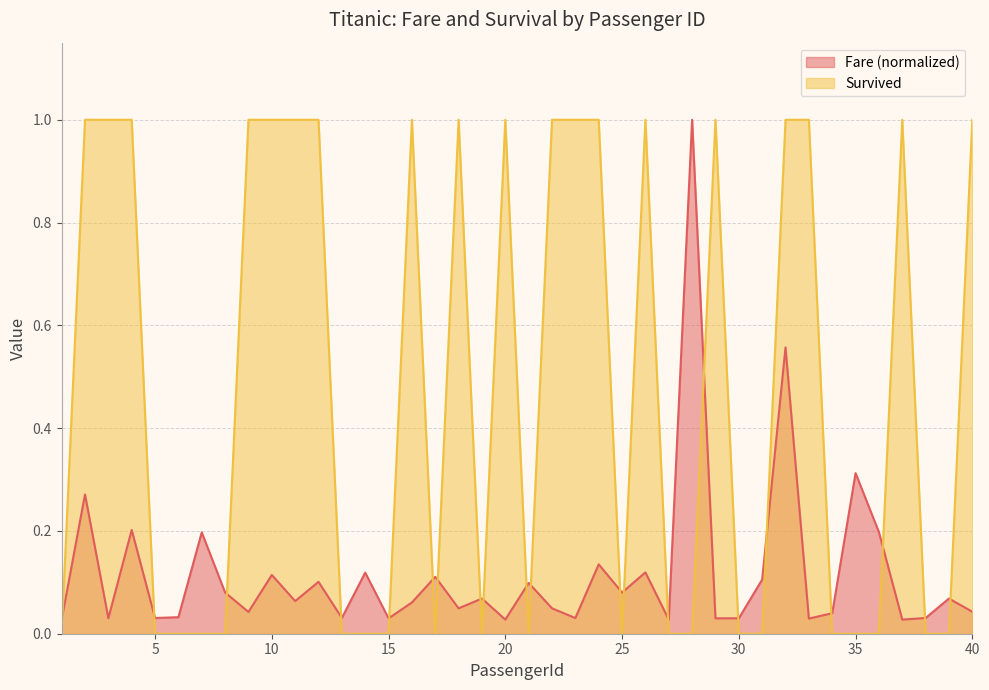

Does the chart display data point markers on the line(s)?

No